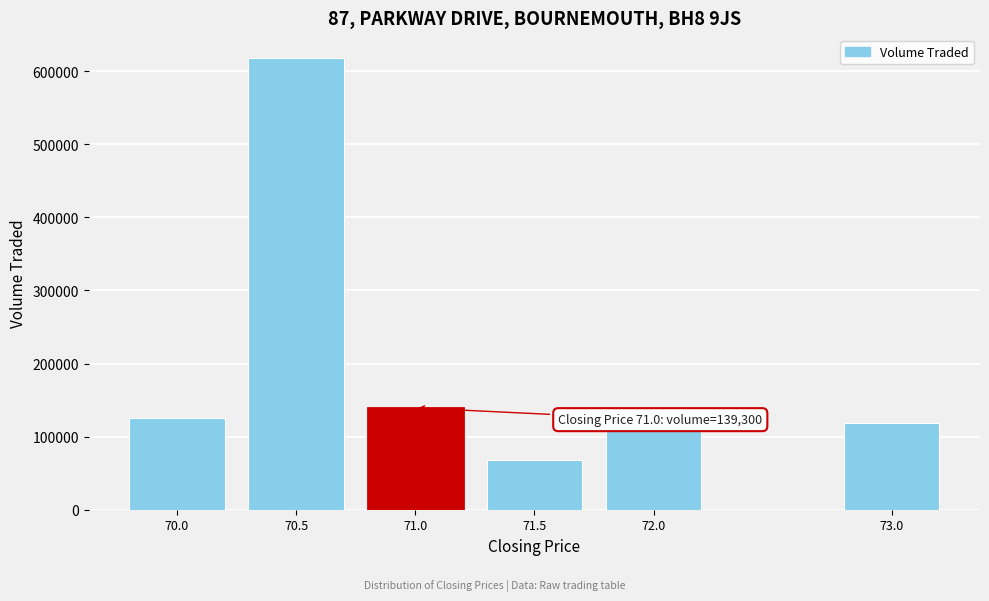

Reading left to right, transcribe all the data shown in this chart.

126000	618500	139300	68000	110700	118300